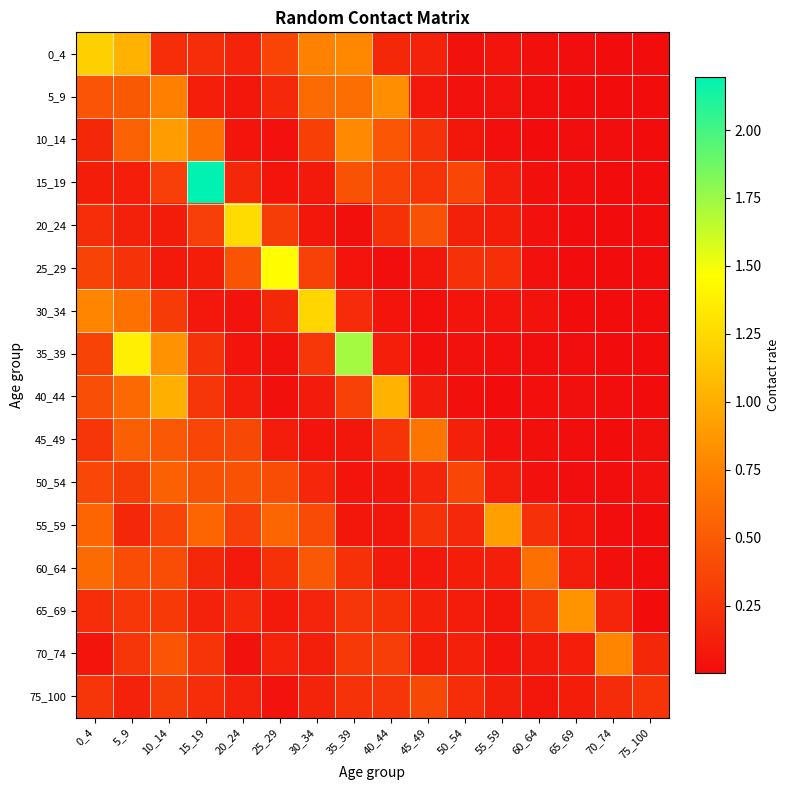

What is the greatest value displayed?

2.2